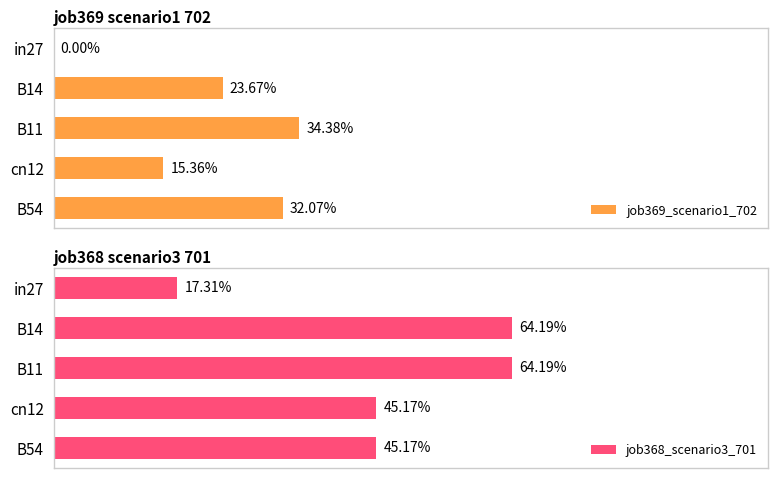

The value of job368_scenario3_701 at in27 is 0.1. True or false?

False